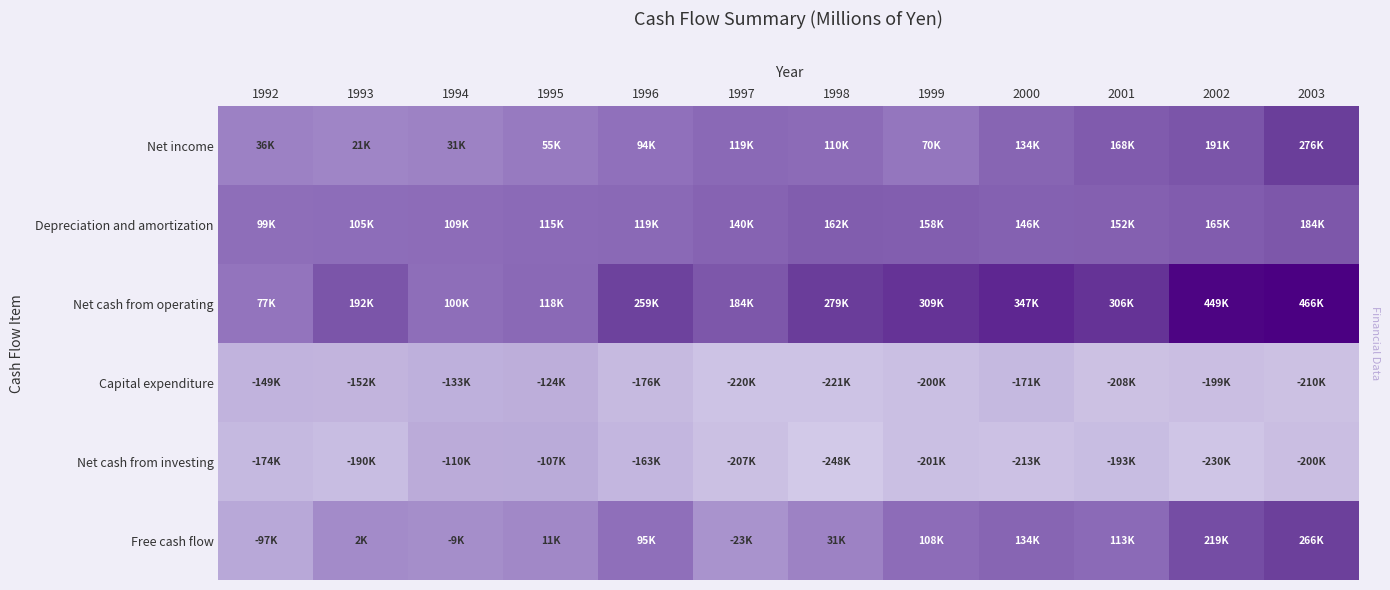

True or false: Net cash from investing has a value of -199948 at 2003.

True